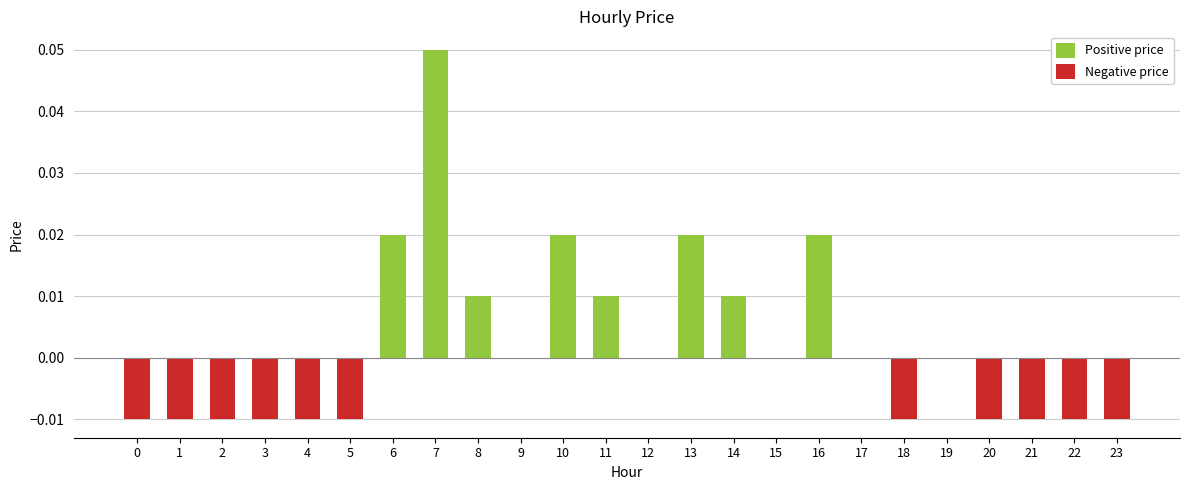

At which category is the sum across all series the highest?

7